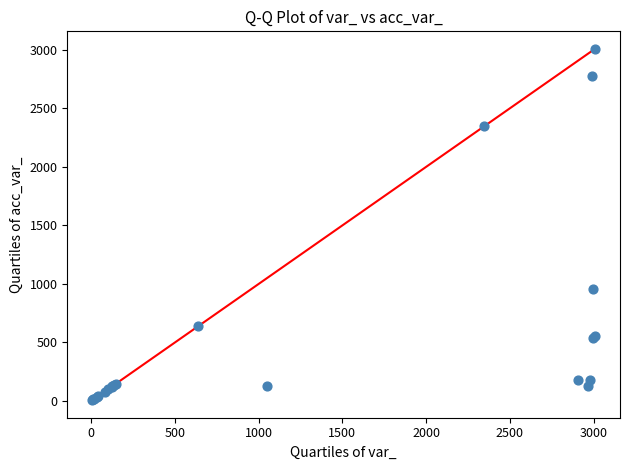

What Y value in the scatter plot is closest to 1507?

953